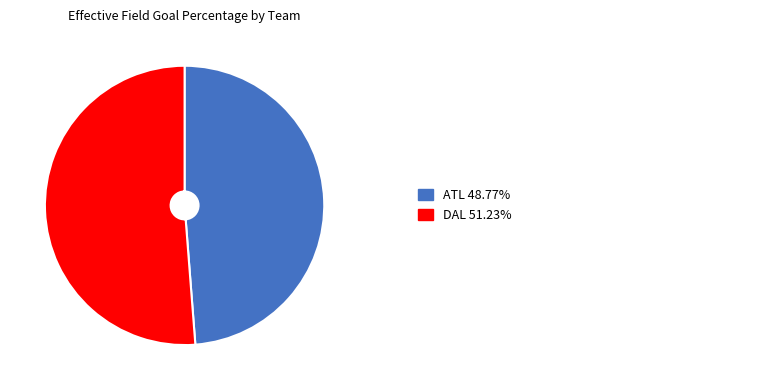

Is there a majority slice in this chart?

Yes